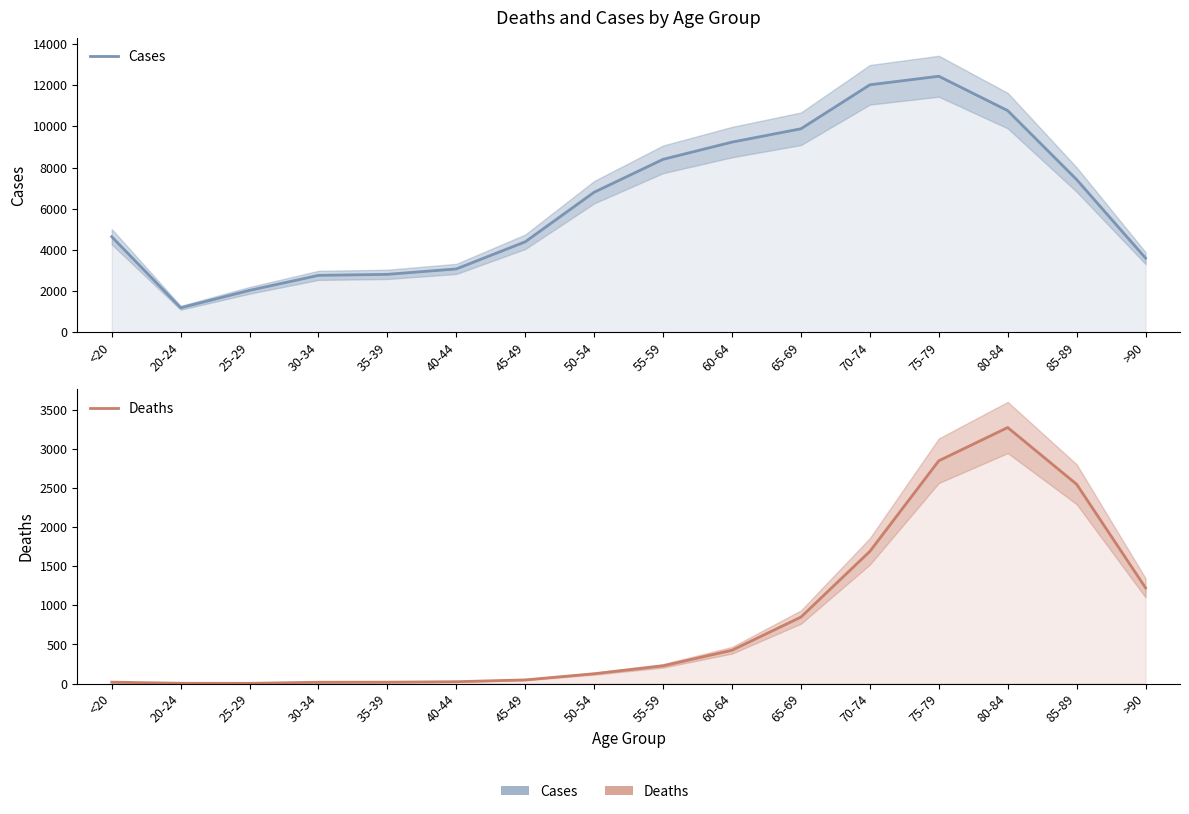

What are all the series names shown in the legend?

Cases, Deaths